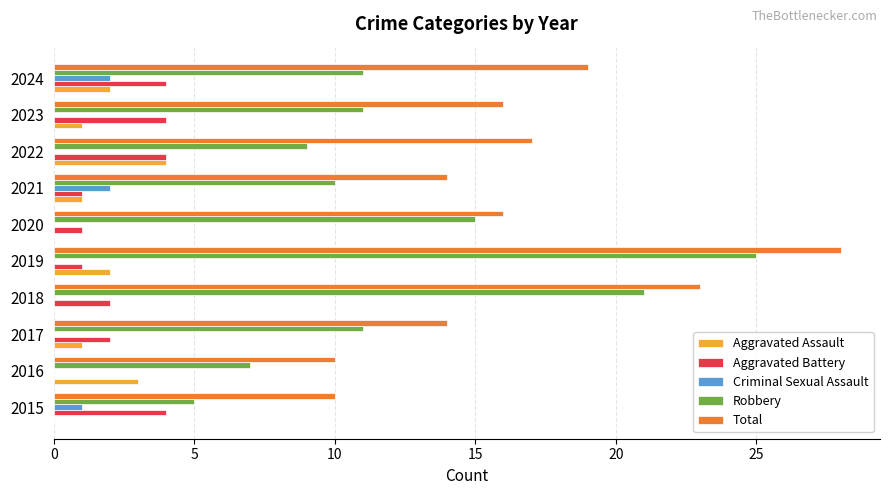

What is the sum of all Aggravated Assault values?

14